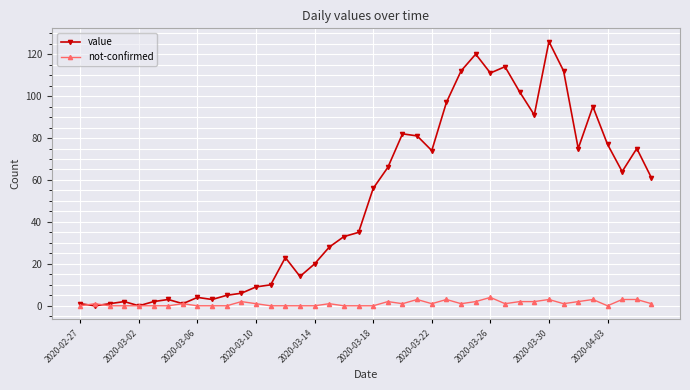

Rank the series by their maximum value, from highest to lowest.

value, not-confirmed